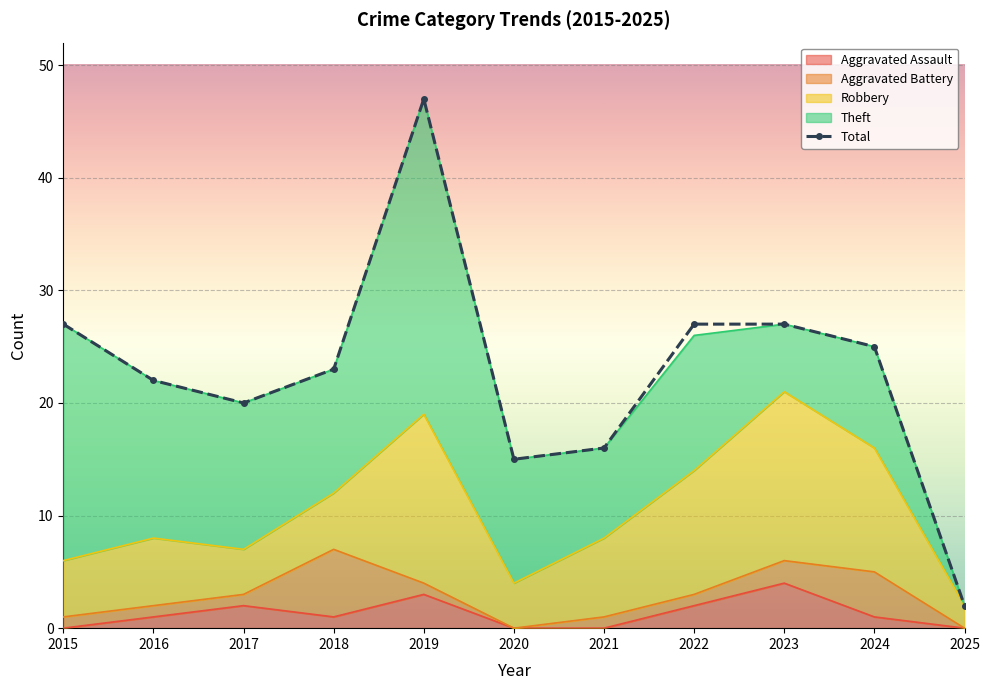

Where is the data nearest to the value 24?

2018